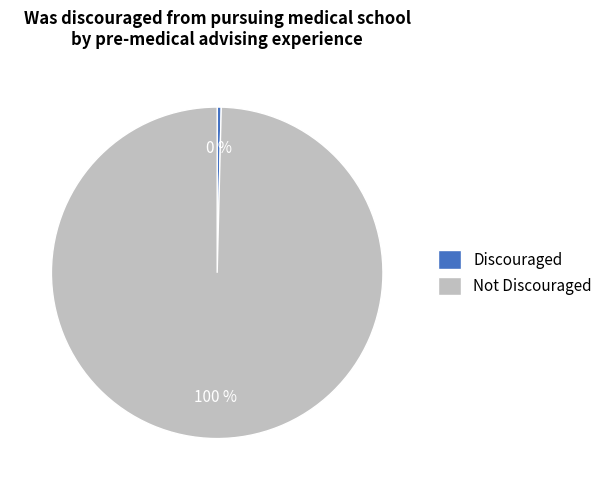

Is there a majority slice in this chart?

Yes